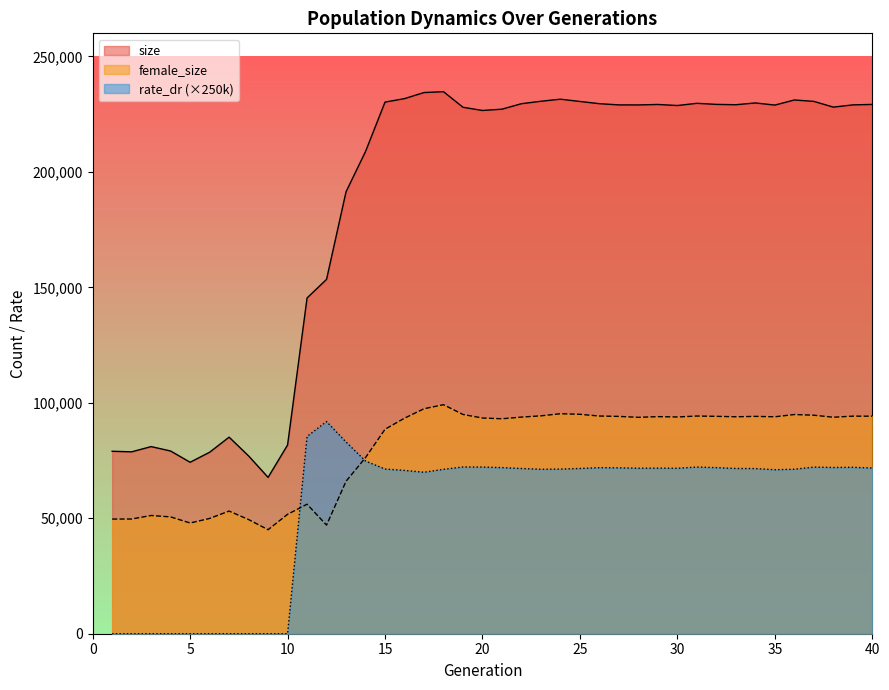

Is the value of female_size at 17 greater than the value of rate_dr at 38?

Yes